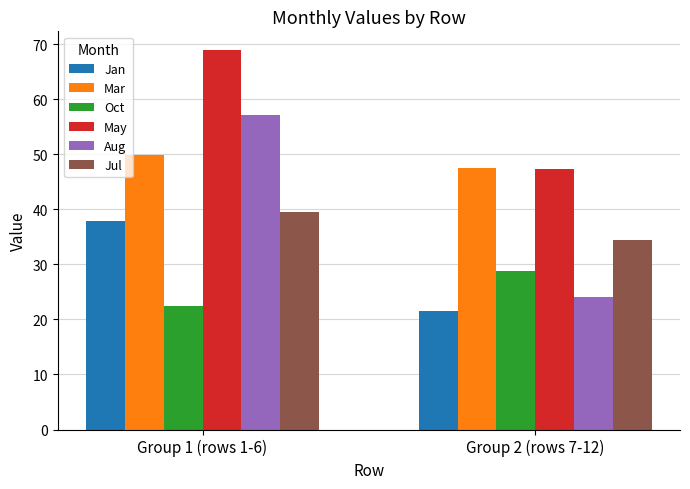

Reading right to left, transcribe all the data shown in this chart.

Jan: 21.6	37.9
Mar: 47.5	49.8
Oct: 28.8	22.5
May: 47.4	68.9
Aug: 24.1	57.1
Jul: 34.4	39.5